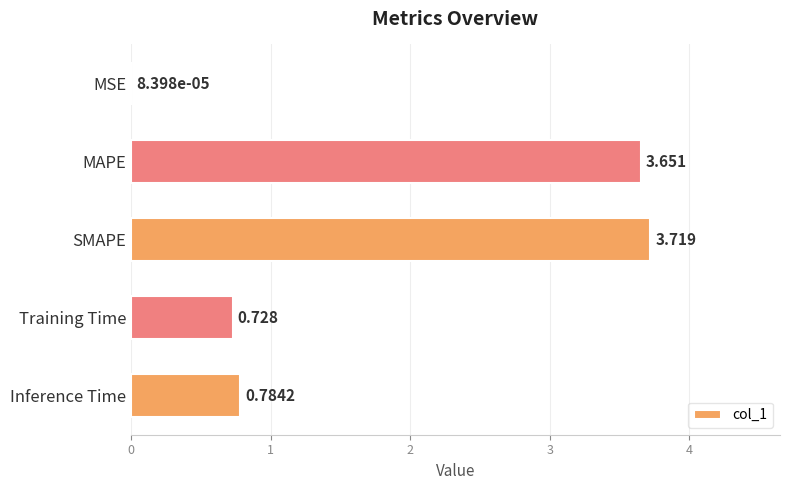

Which label corresponds to the largest value in the chart?

SMAPE